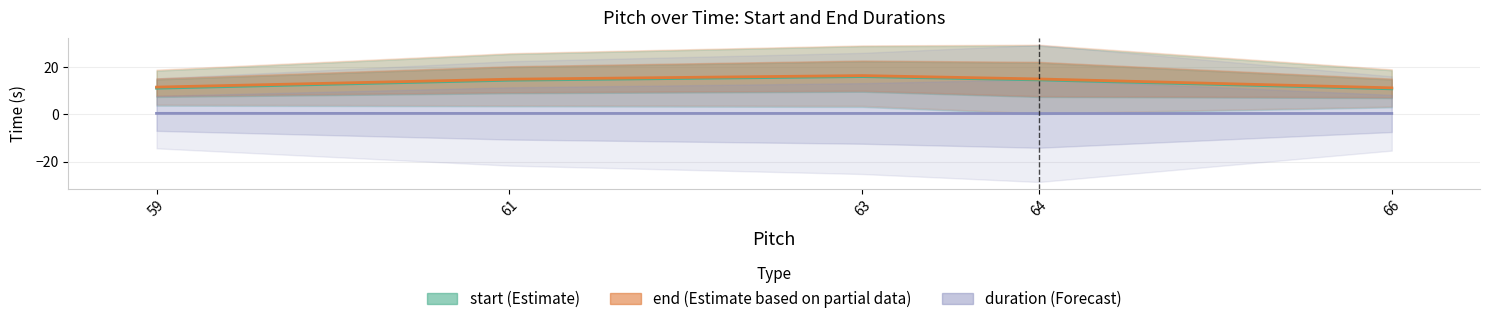

Is it true that end (Estimate based on partial data) equals 25.5 at 61?

False